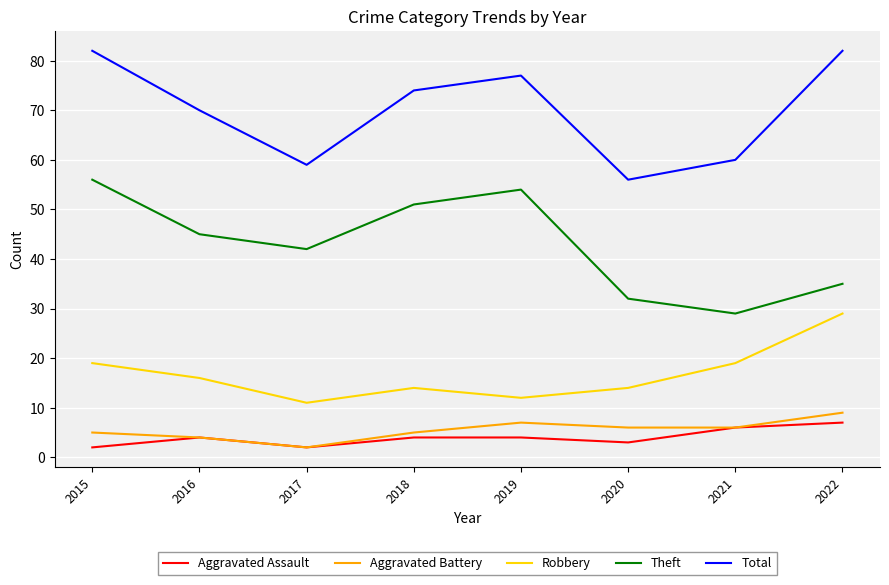

Reading right to left, transcribe all the data shown in this chart.

Aggravated Assault: 2022=7	2021=6	2020=3	2019=4	2018=4	2017=2	2016=4	2015=2
Aggravated Battery: 2022=9	2021=6	2020=6	2019=7	2018=5	2017=2	2016=4	2015=5
Robbery: 2022=29	2021=19	2020=14	2019=12	2018=14	2017=11	2016=16	2015=19
Theft: 2022=35	2021=29	2020=32	2019=54	2018=51	2017=42	2016=45	2015=56
Total: 2022=82	2021=60	2020=56	2019=77	2018=74	2017=59	2016=70	2015=82